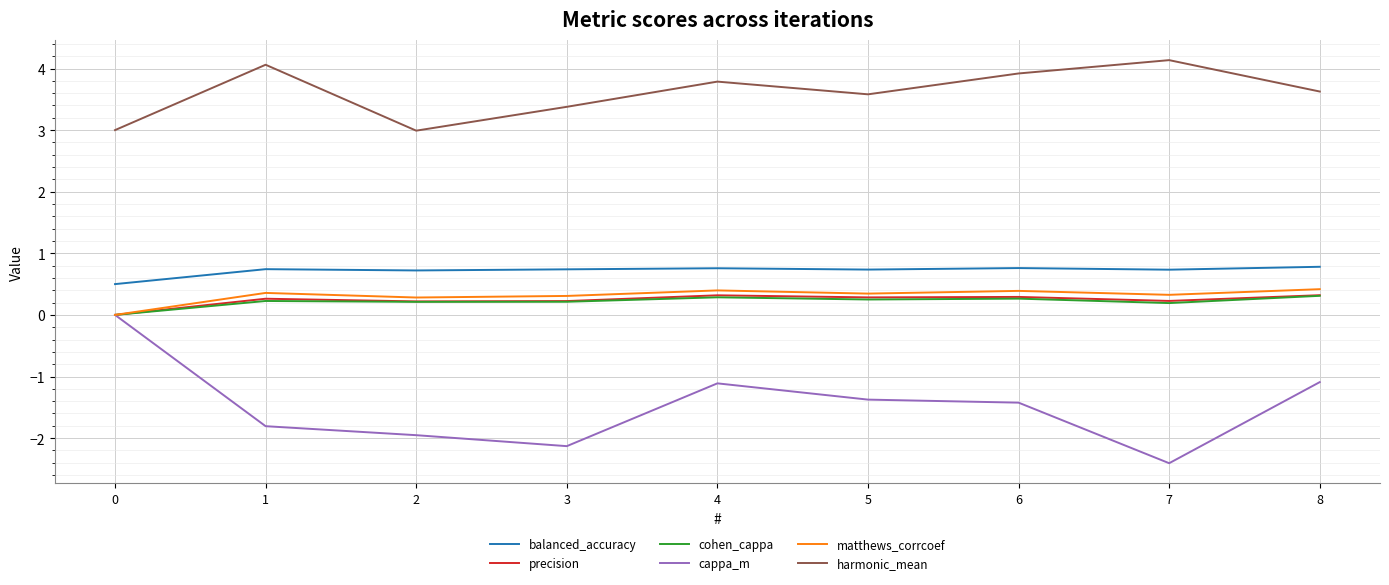

True or false: balanced_accuracy has more than 1 points higher than both neighbors.

True